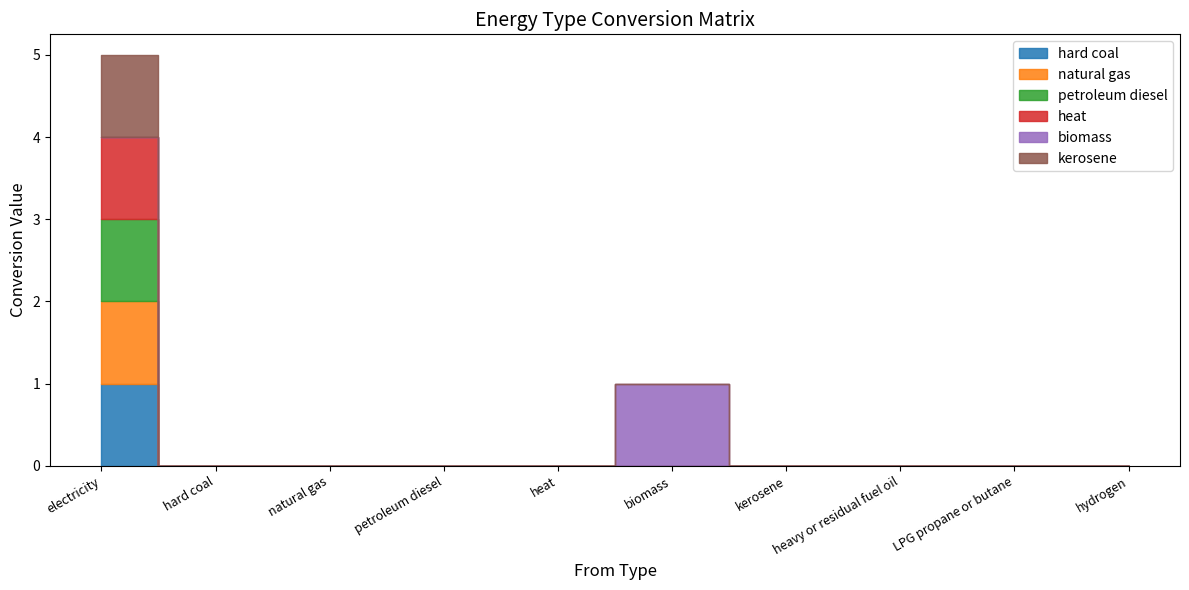

Does the chart display data point markers on the line(s)?

No